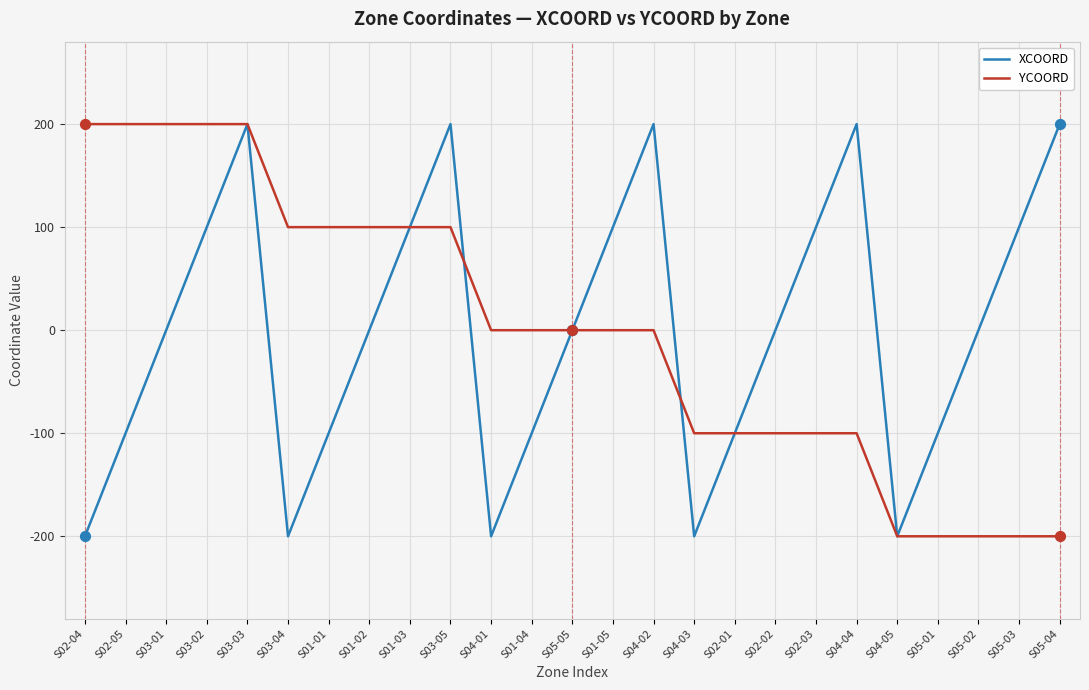

Is the value of YCOORD at S02-03 greater than the value of XCOORD at S04-02?

No